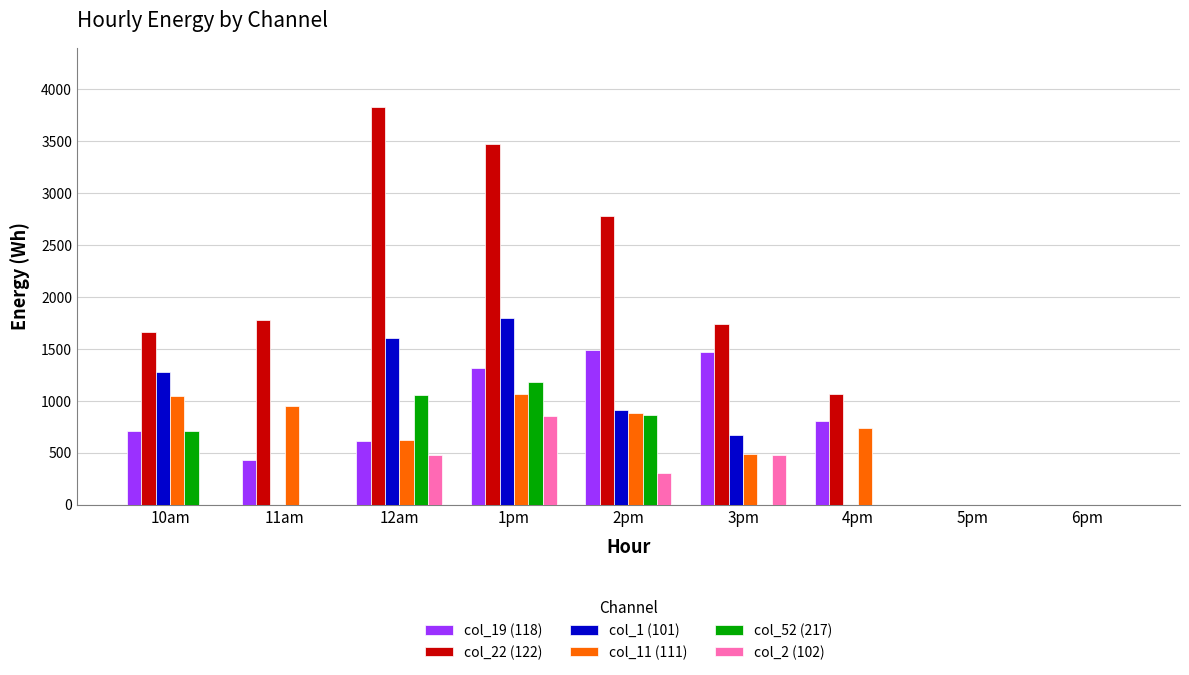

How many data points does each series have?

9